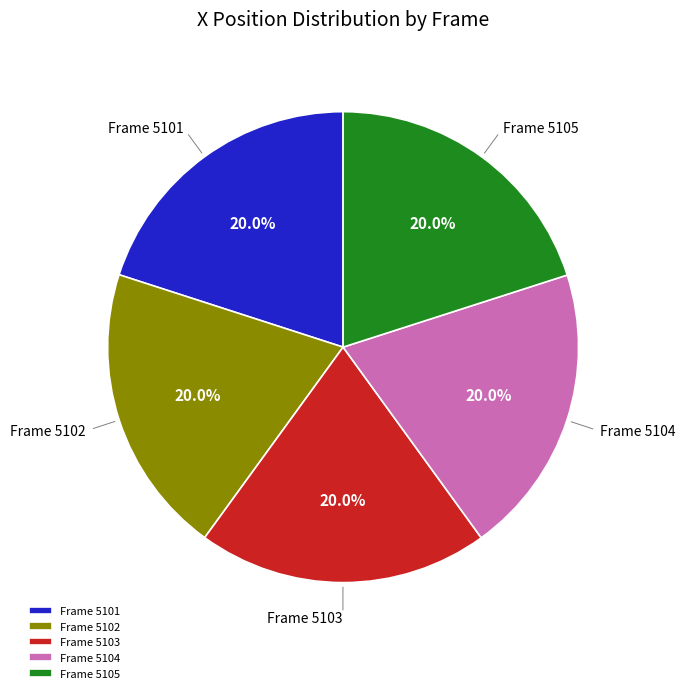

What portion of the pie excludes Frame 5104?

80.0%